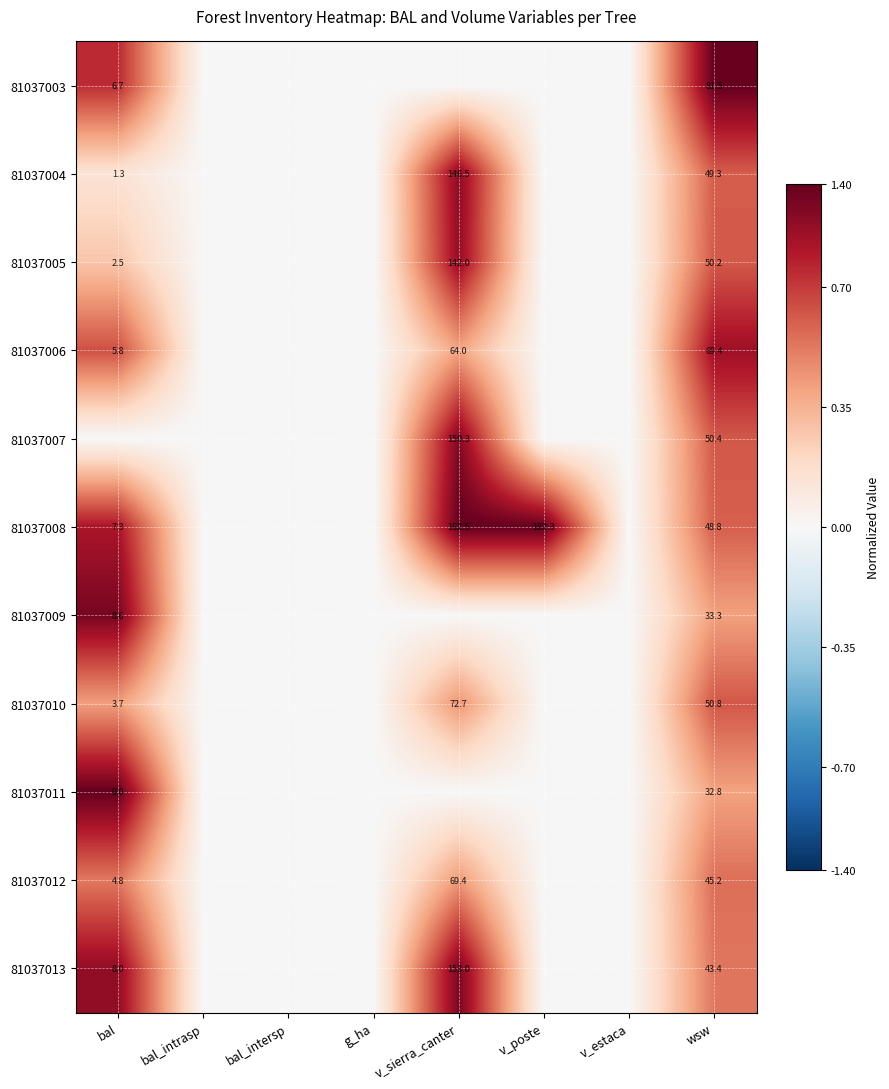

At which category does the chart reach its minimum across all series?

bal_intrasp